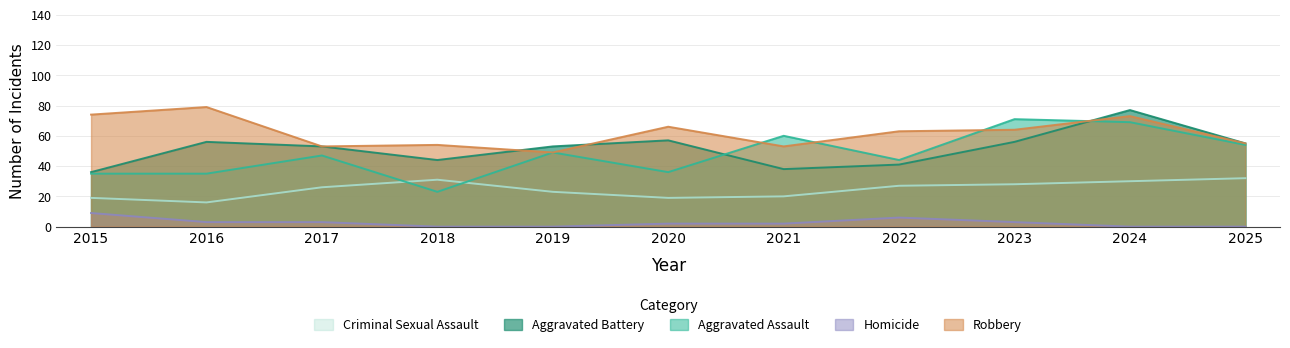

Reading right to left, extract all data points from this chart.

Aggravated Assault: 54	69	71	44	60	36	49	23	47	35	35
Aggravated Battery: 55	77	56	41	38	57	53	44	53	56	36
Criminal Sexual Assault: 32	30	28	27	20	19	23	31	26	16	19
Robbery: 55	73	64	63	53	66	49	54	53	79	74
Homicide: 0	0	3	6	2	2	0	0	3	3	9